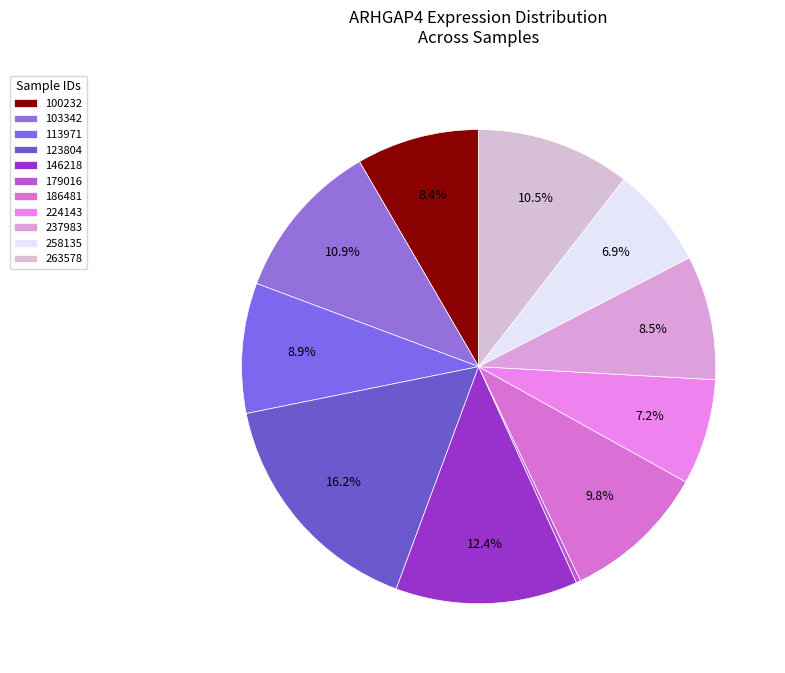

To the nearest percent, what percentage of the pie is 113971?

9%